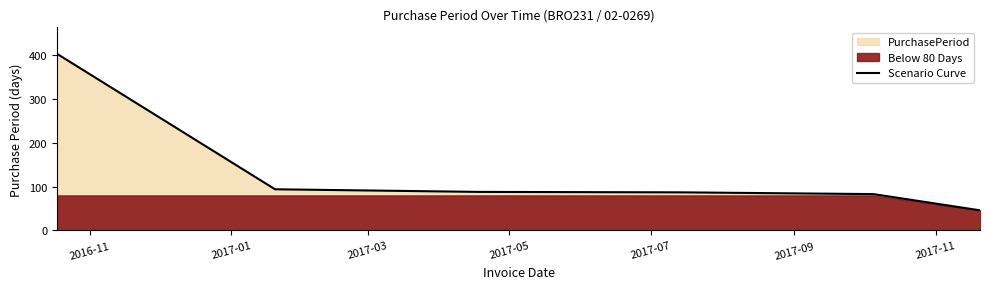

List the labels in order of value, largest first.

2016-11, 2017-01, 2017-03, 2017-05, 2017-07, 2017-09